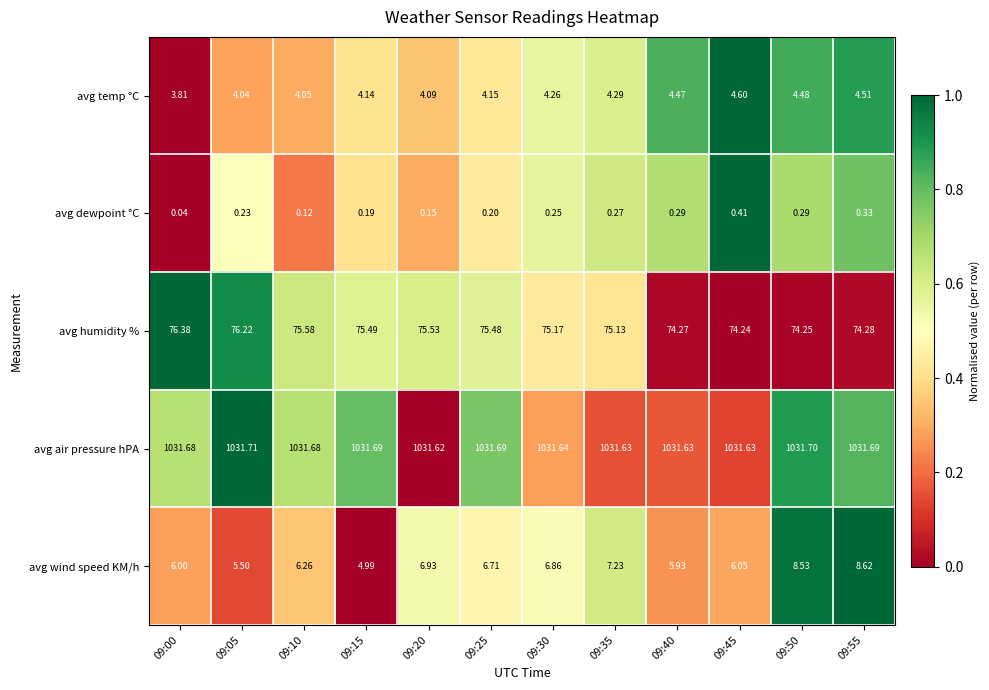

How many distinct data groups are displayed?

5